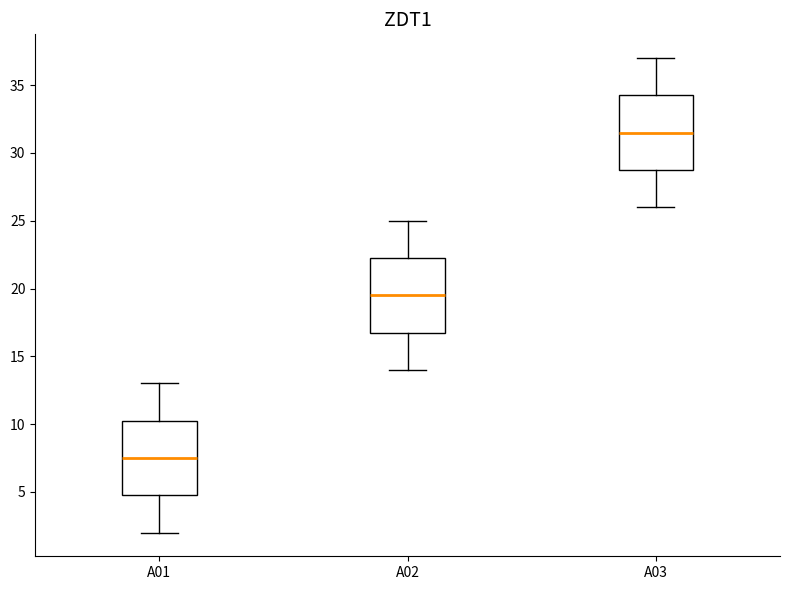

Reading left to right, transcribe this box plot: for each box, give where its median line is, the range the box spans, and where its two whiskers end, as read against the y-axis. The values are not printed on the chart, so give them approximately, as read against the axis.

A01: median 7.5, box 5.0 to 10.5, whiskers 2.0 to 13.0
A02: median 19.5, box 17.0 to 22.5, whiskers 14.0 to 25.0
A03: median 31.5, box 29.0 to 34.5, whiskers 26.0 to 37.0